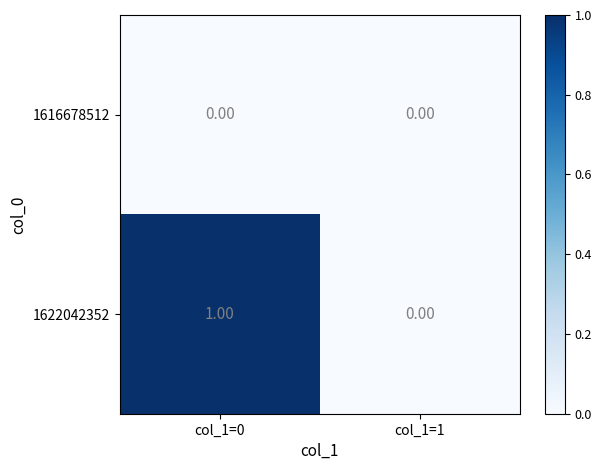

Is the value of 1622042352 at col_1=0 greater than the value of 1616678512 at col_1=0?

Yes